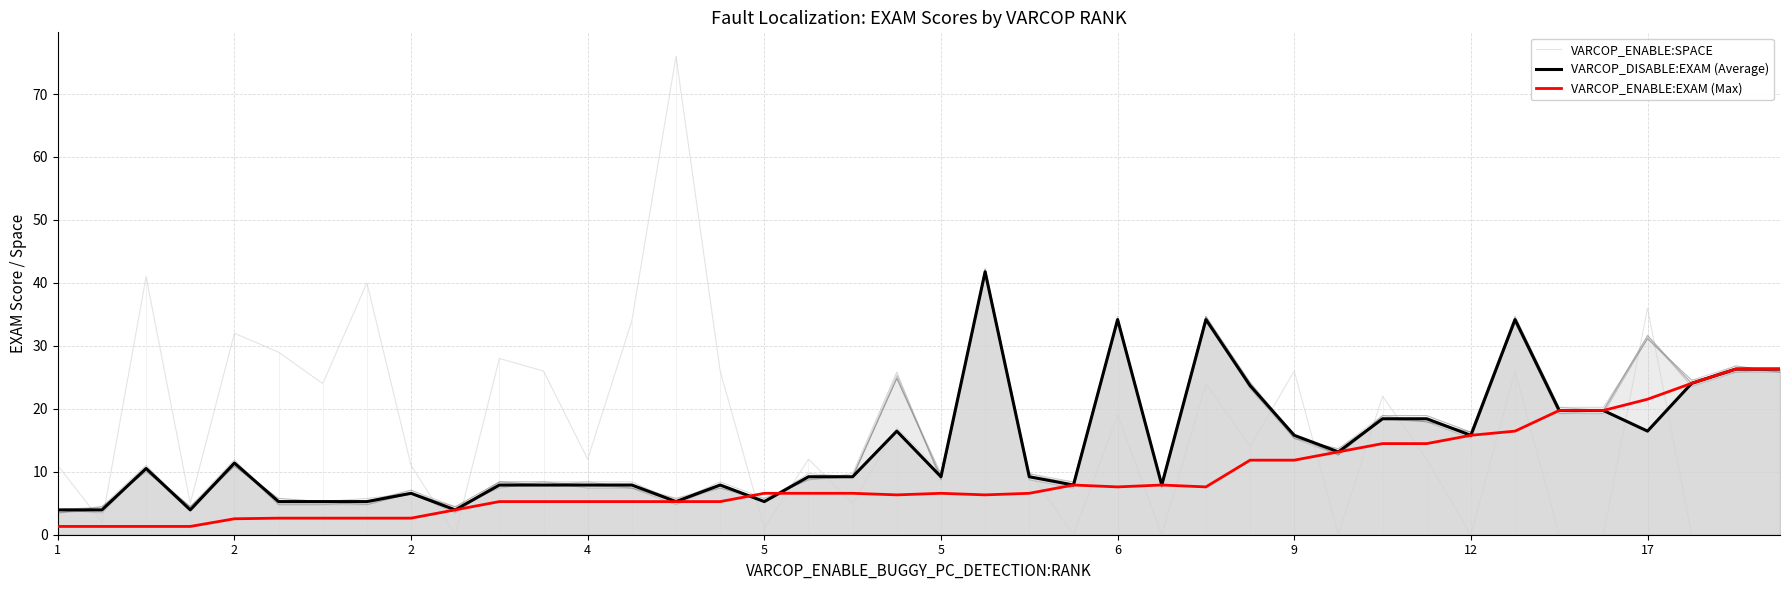

How many times do VARCOP_ENABLE:SPACE and VARCOP_DISABLE:EXAM (Average) cross each other?

15